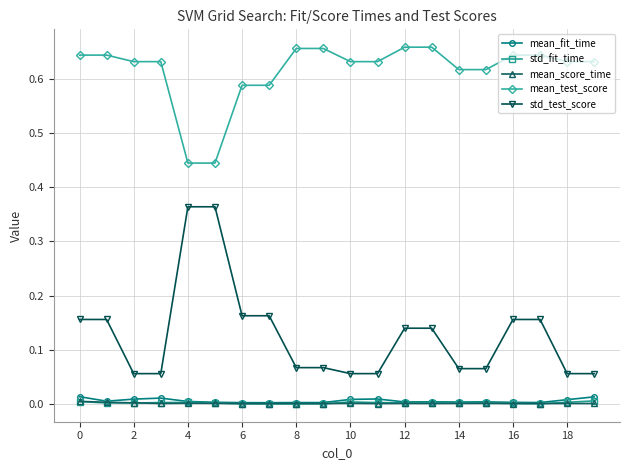

How many lines are shown in the chart?

5